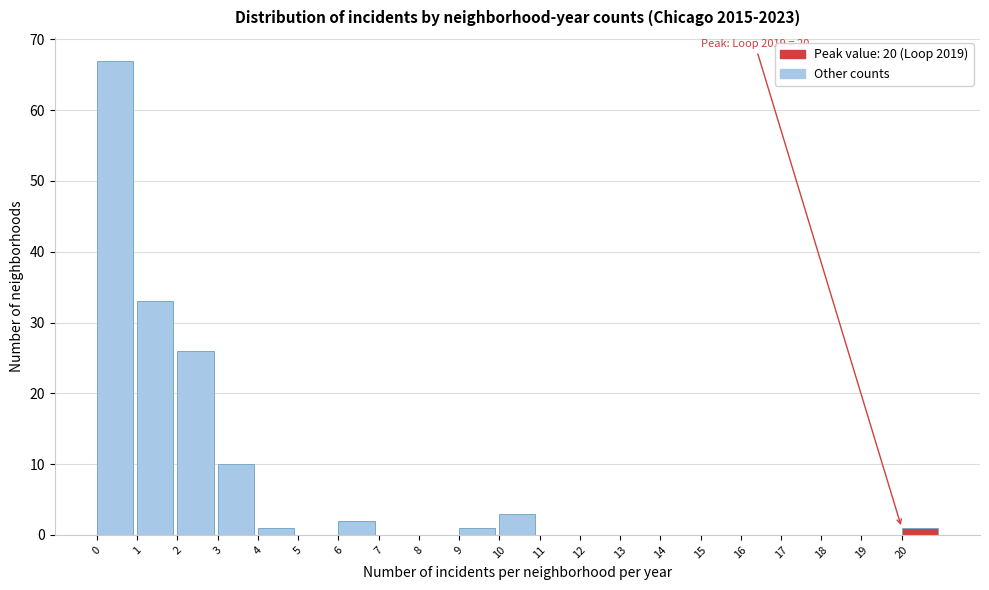

Which range on the x-axis has the tallest bar?

0 to 1